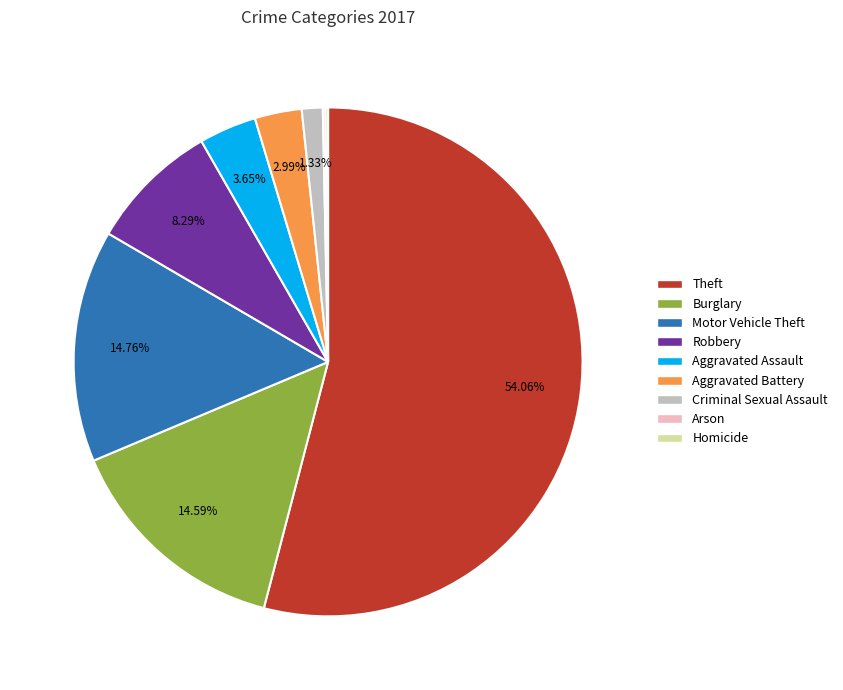

Which slice is the largest?

Theft